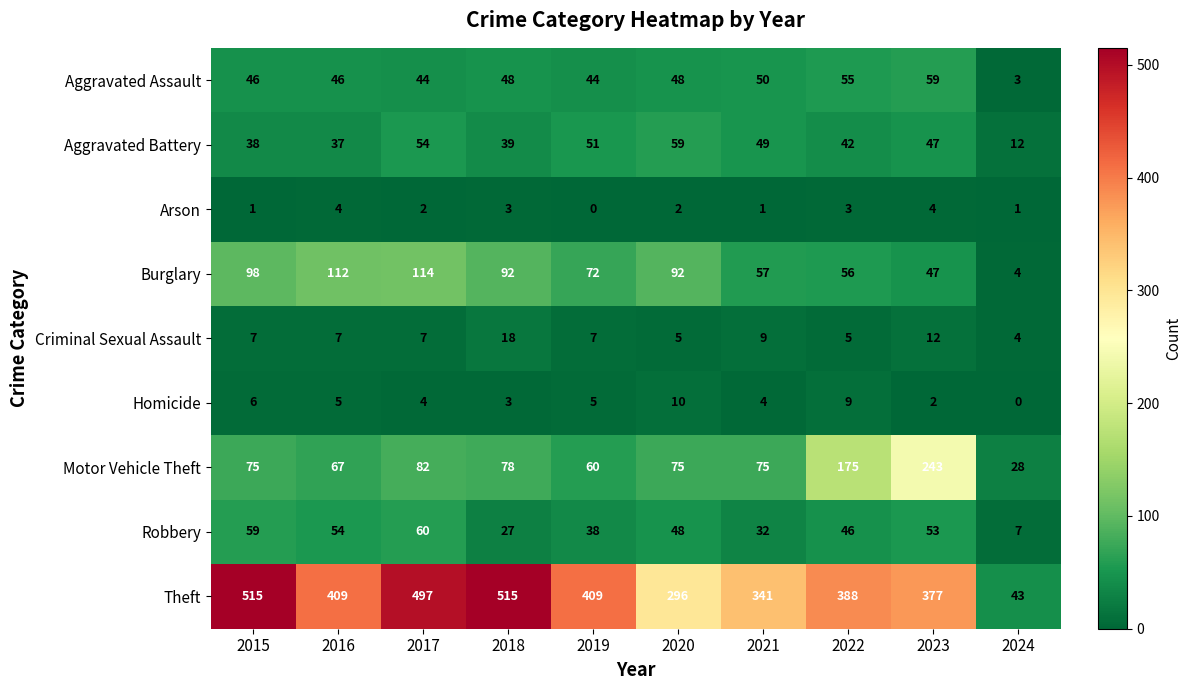

Which series has the largest total across all categories?

Theft